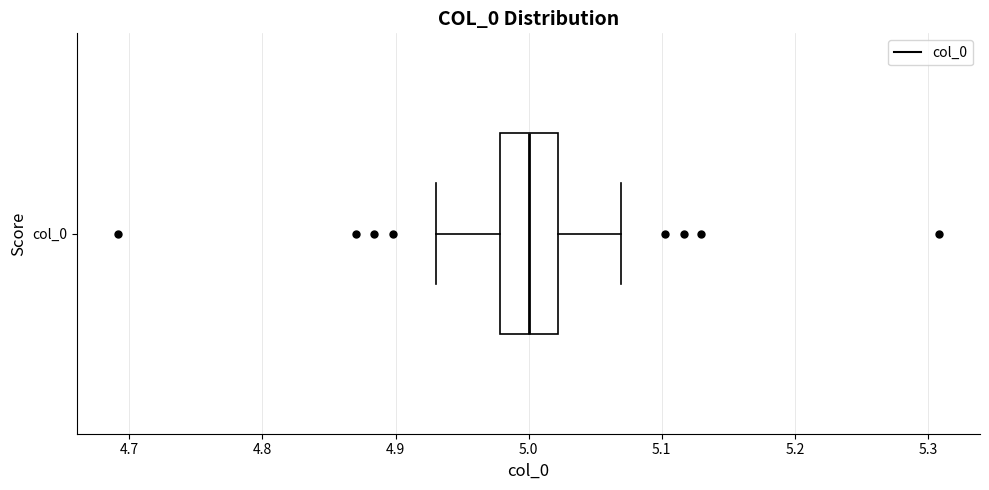

Where does the left whisker of the box for col_0 end on the x-axis? The values are not printed on the chart, so give them approximately, as read against the axis.

4.93